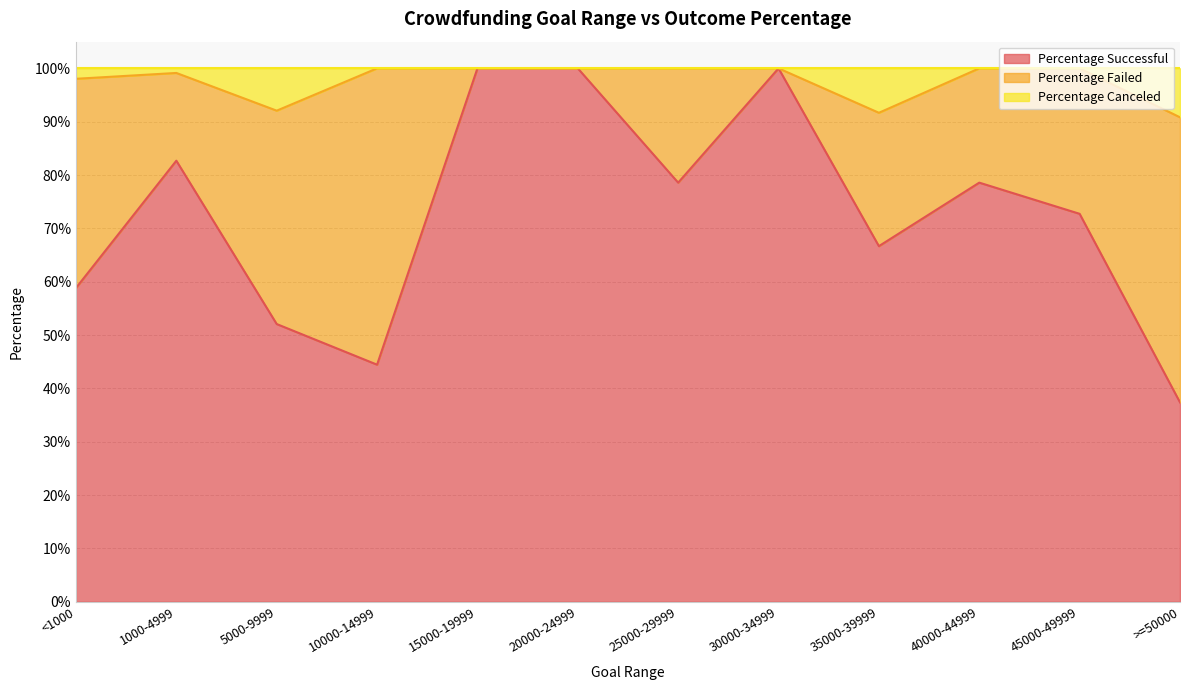

The Percentage Canceled series shows 1.0 at 45000-49999. True or false?

True